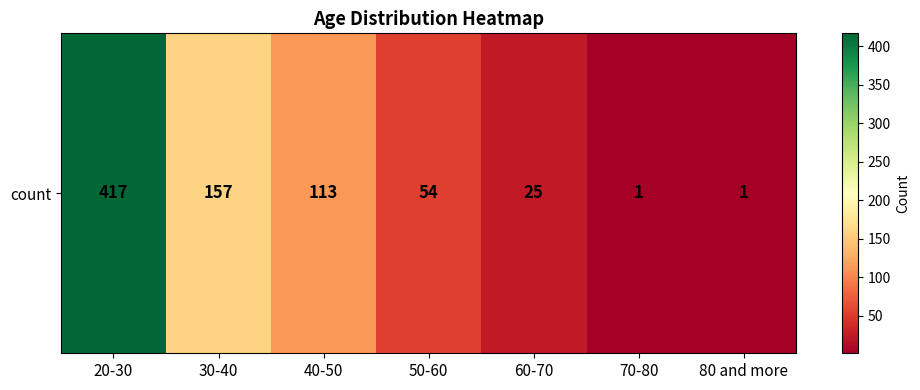

What is the difference between the maximum and second lowest values?

416